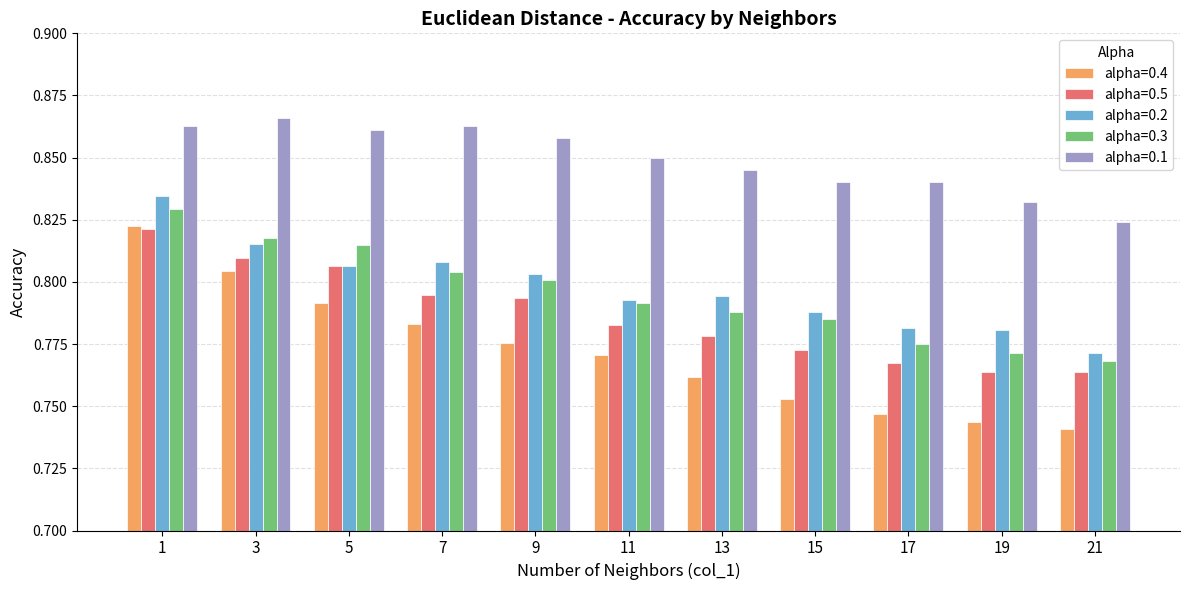

Count the number of data series in this chart.

5